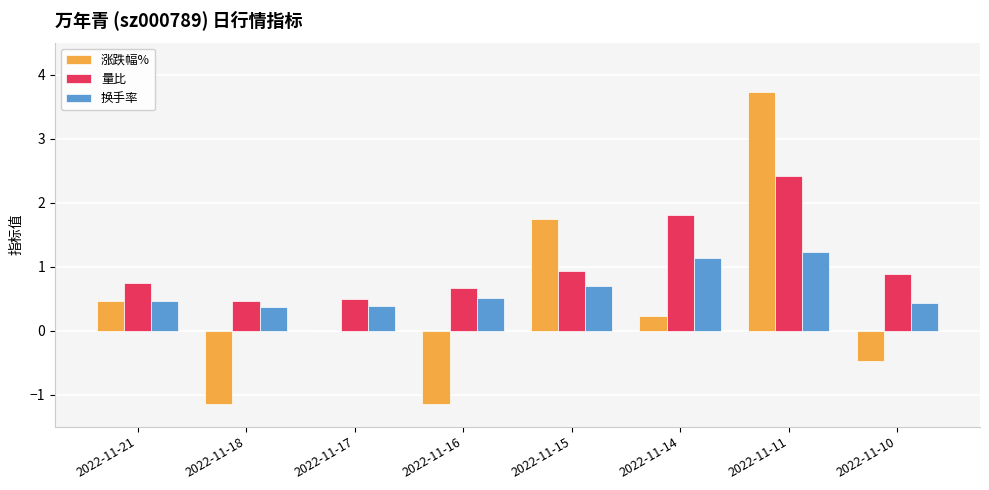

Are the bars horizontal?

No